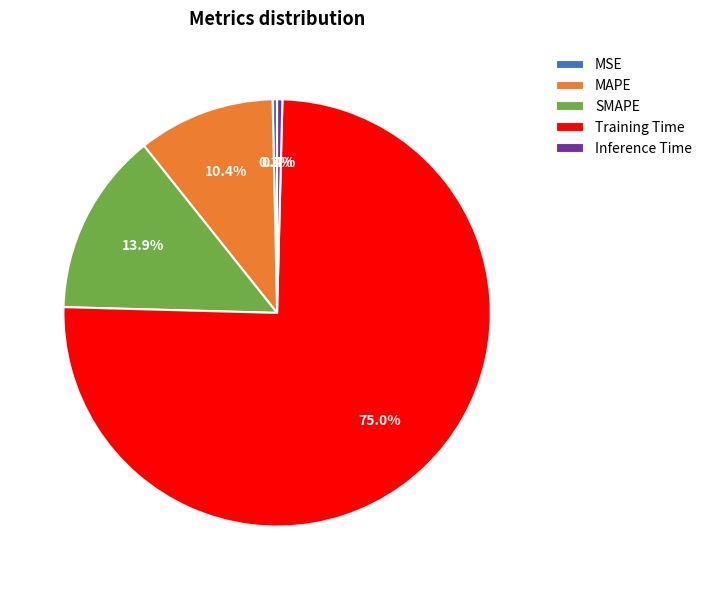

The Training Time slice represents 83% of the pie. True or false?

False